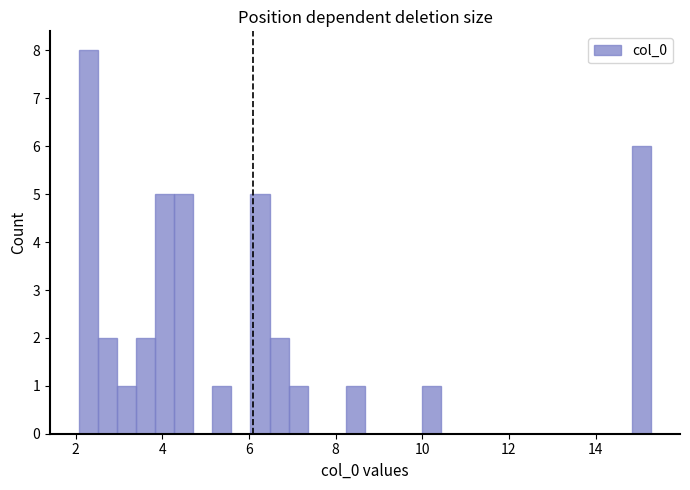

Read against the x-axis, roughly where is the centre of the tallest bar?

2.2